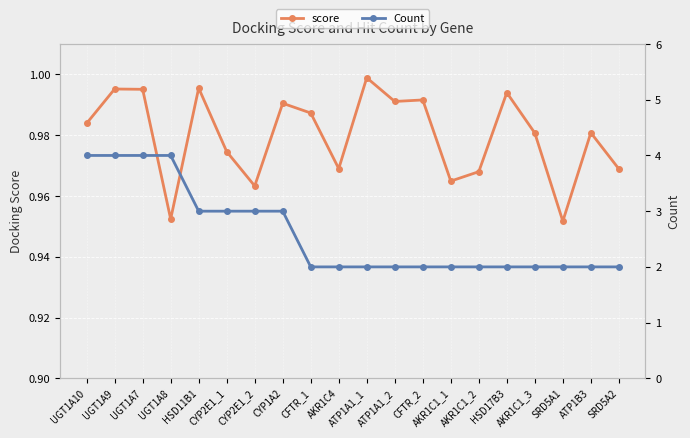

True or false: Count and score cross at least once.

False